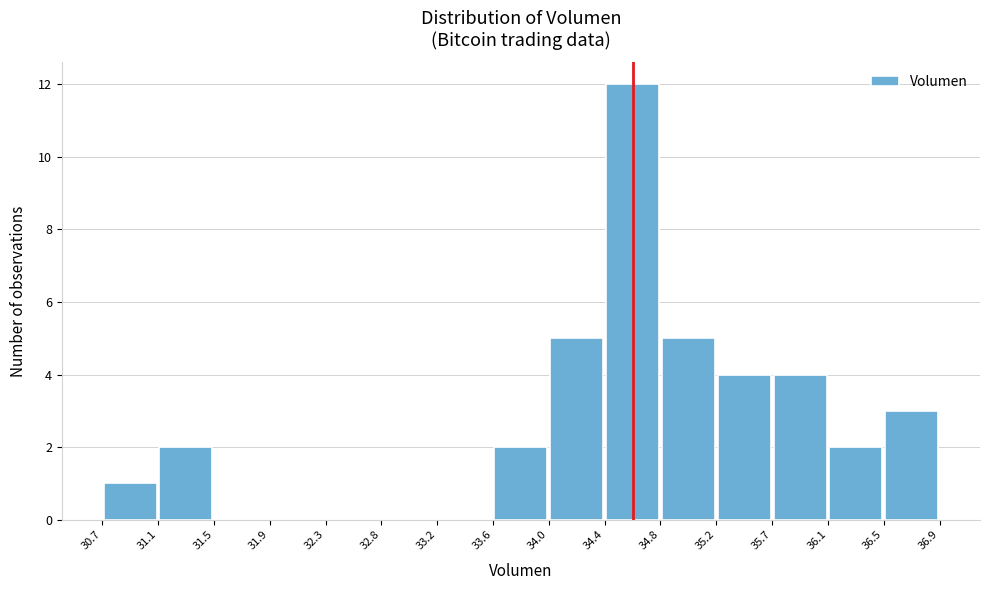

Reading left to right, list every bar in this chart as the range it spans on the x-axis followed by its height. The values are not printed on the chart, so give them approximately, as read against the axis.

30.7 to 31.1: 1
31.1 to 31.5: 2
31.5 to 31.9: 0
31.9 to 32.3: 0
32.3 to 32.8: 0
32.8 to 33.2: 0
33.2 to 33.6: 0
33.6 to 34.0: 2
34.0 to 34.4: 5
34.4 to 34.8: 12
34.8 to 35.2: 5
35.2 to 35.7: 4
35.7 to 36.1: 4
36.1 to 36.5: 2
36.5 to 36.9: 3